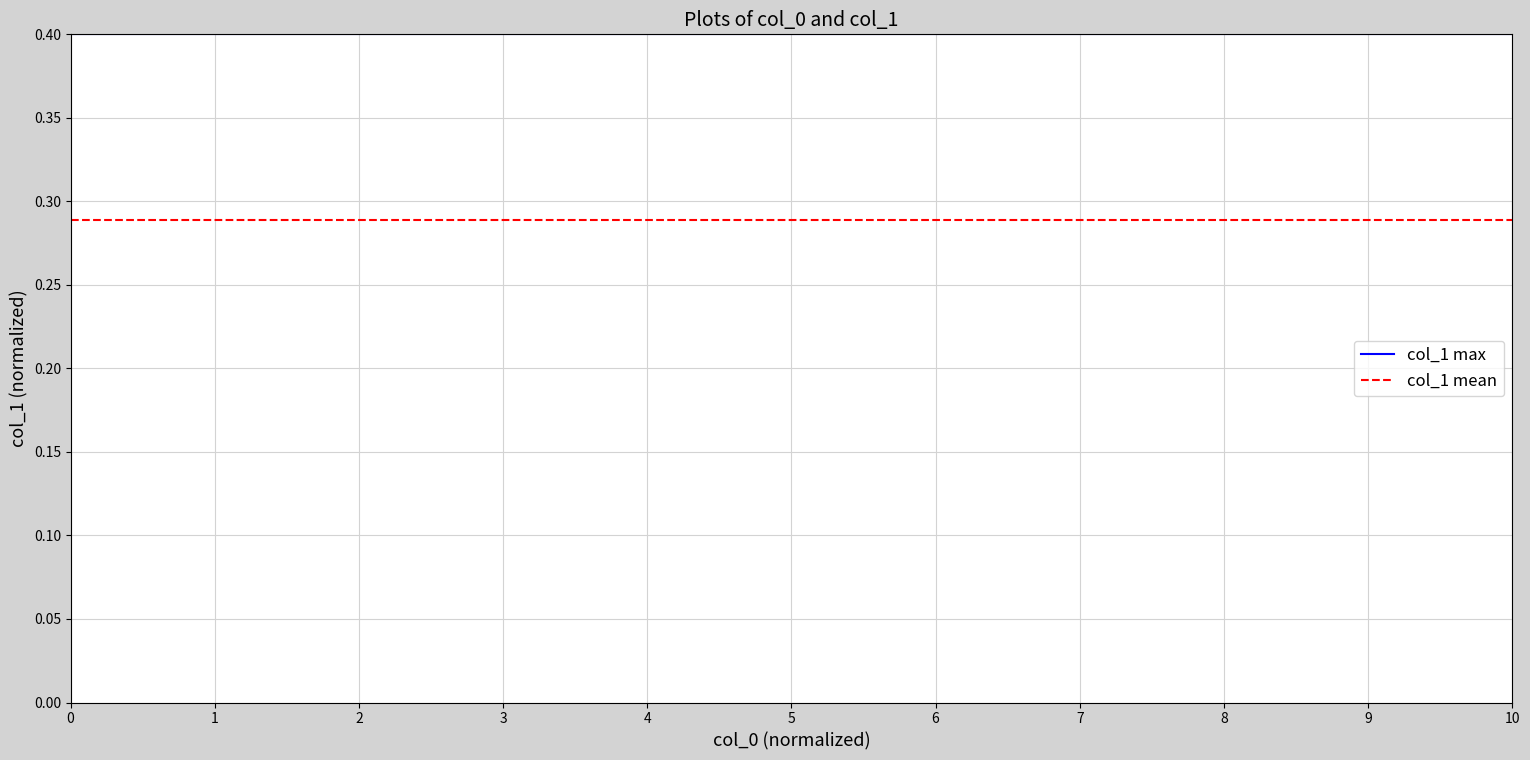

Rank the series by their average value, from highest to lowest.

col_1 max, col_1 mean